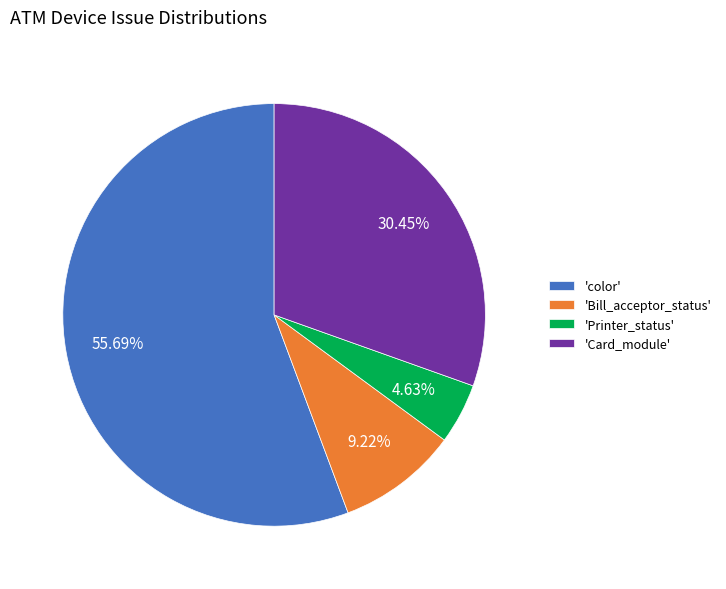

Is the sum of 'Bill_acceptor_status' and 'Card_module' greater than half?

No